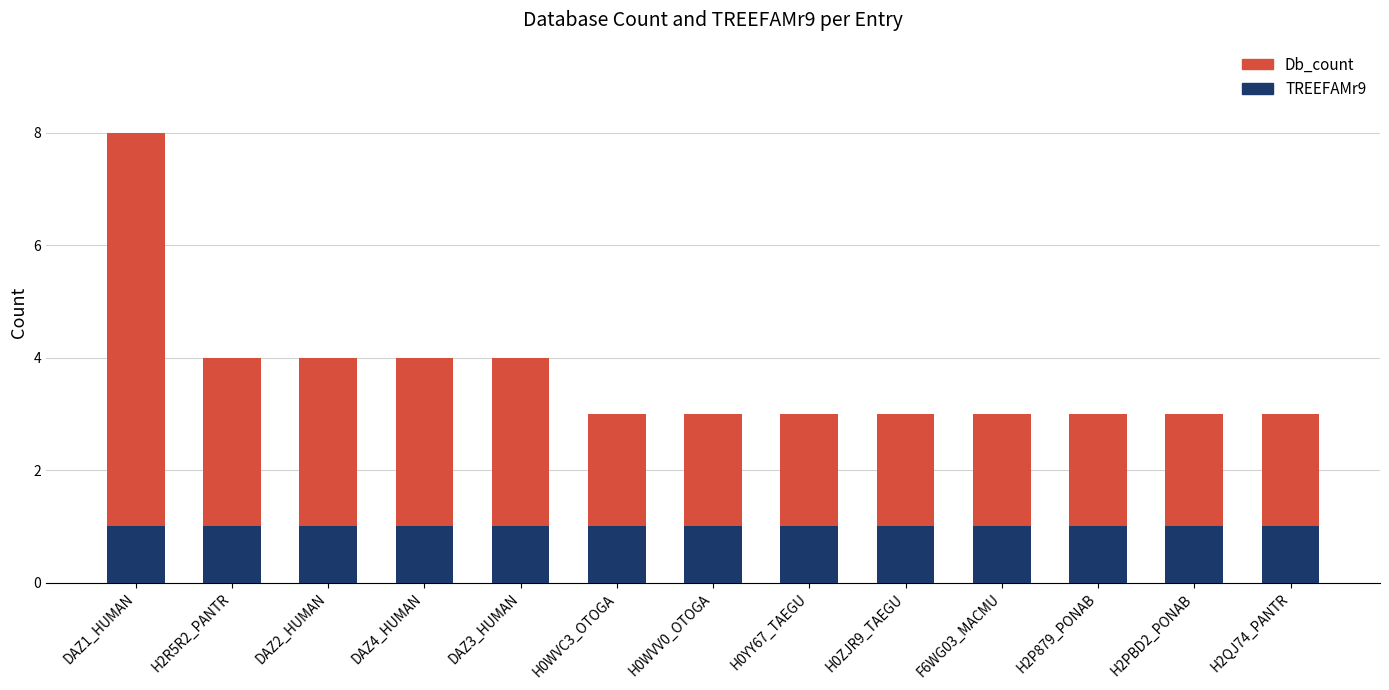

At H0YY67_TAEGU, list the series in order from largest to smallest.

Db_count, TREEFAMr9